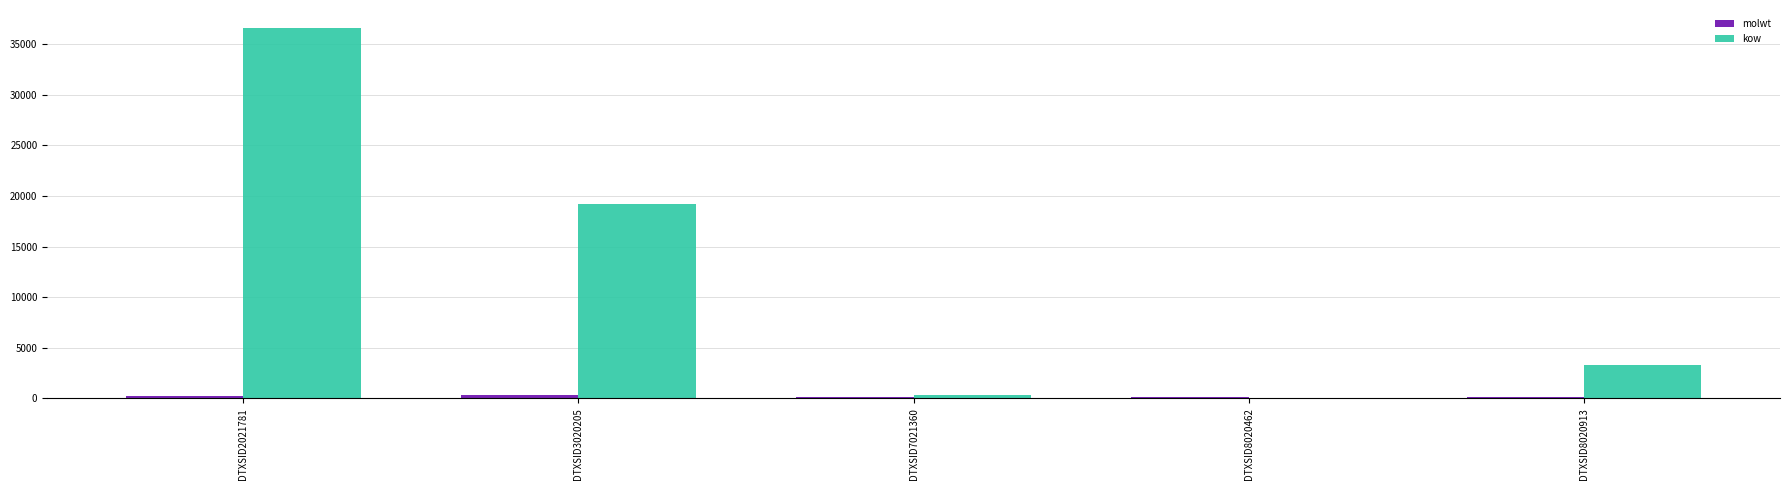

Which series has the largest total across all categories?

kow